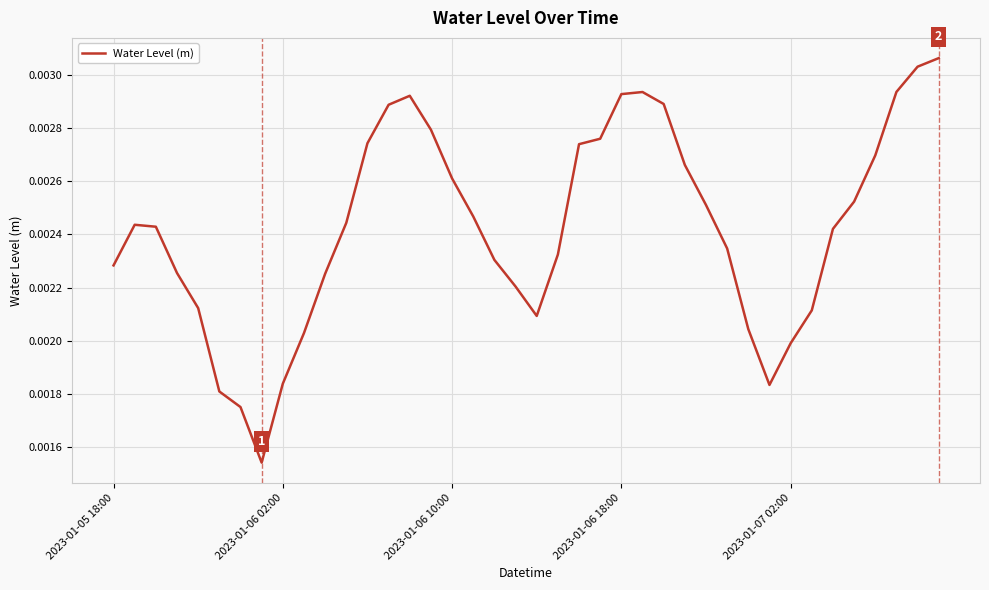

Does the chart display data point markers on the line(s)?

No